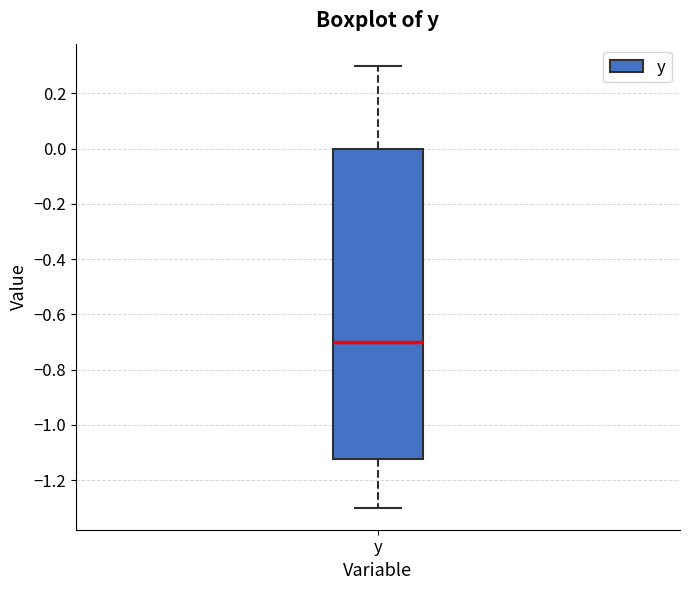

Where is the upper edge of the box for y on the y-axis? The values are not printed on the chart, so give them approximately, as read against the axis.

0.00